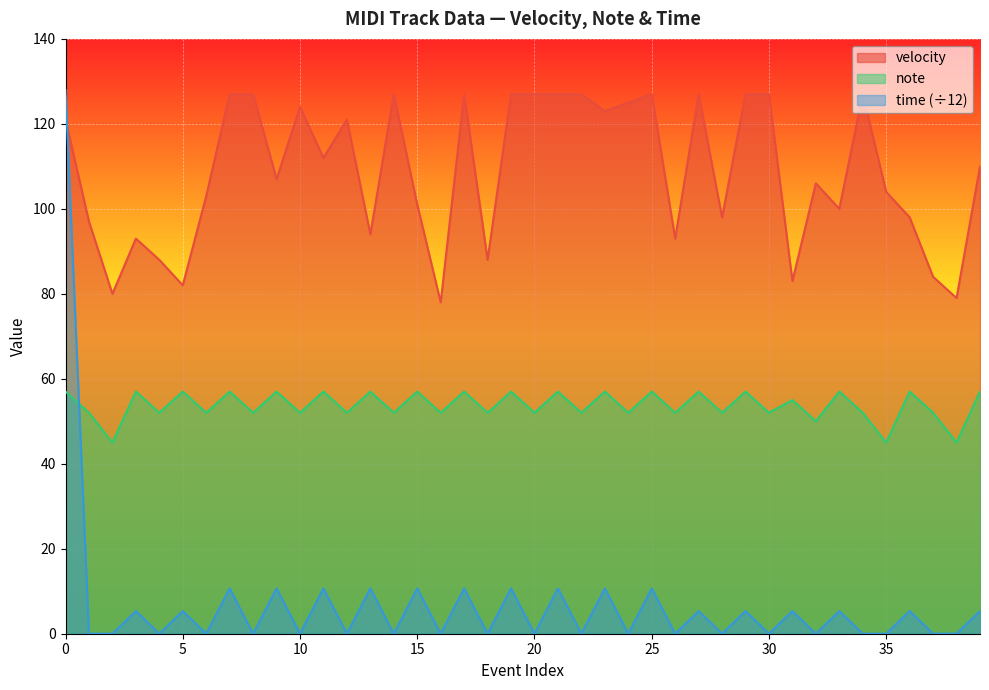

What is the highest value of the velocity series?

127.0